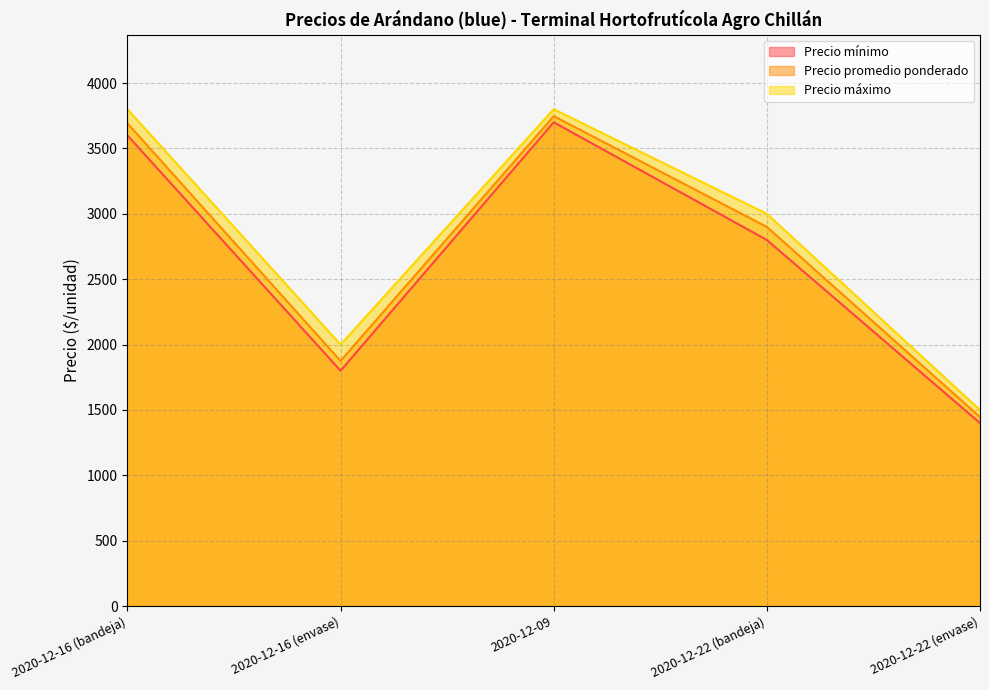

Rank the series by their maximum value, from highest to lowest.

Precio máximo, Precio promedio ponderado, Precio mínimo